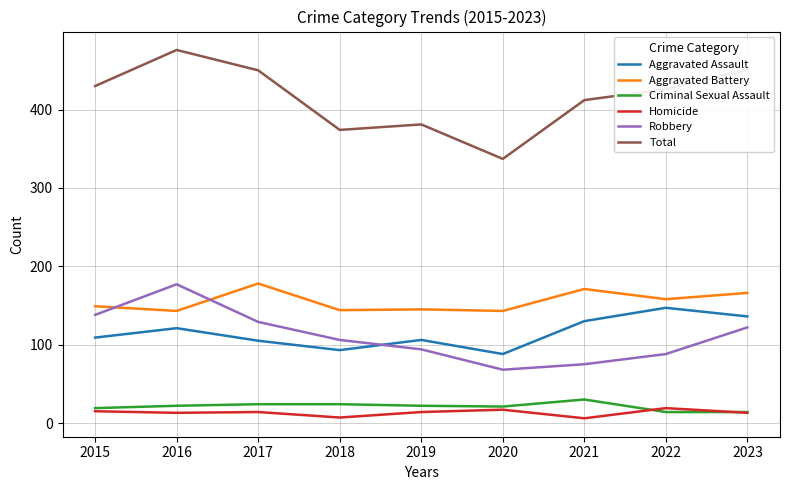

Which category has the highest value across all series?

2016